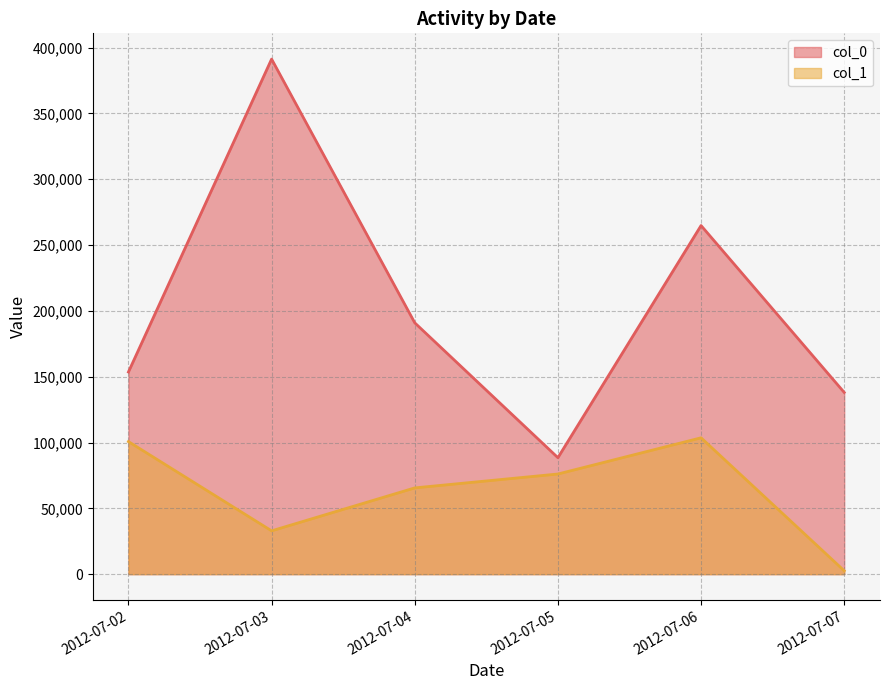

What is the highest value of the col_0 series?

391242.5